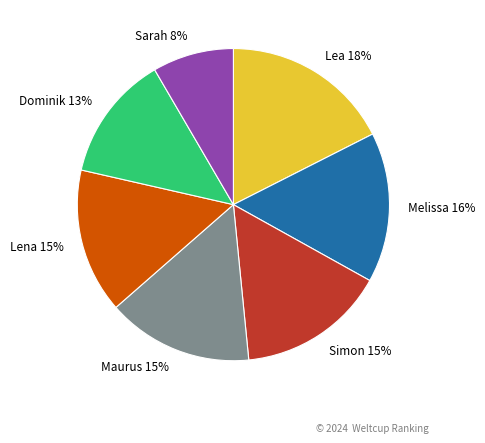

To the nearest percent, what is the difference between the Sarah and Dominik slice percentages?

5%